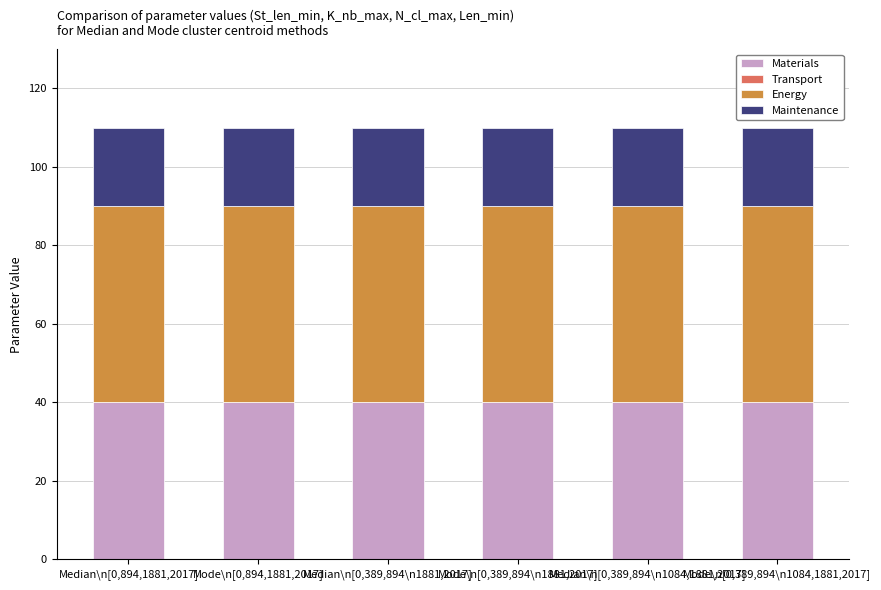

What is the lowest value of the Materials series?

40